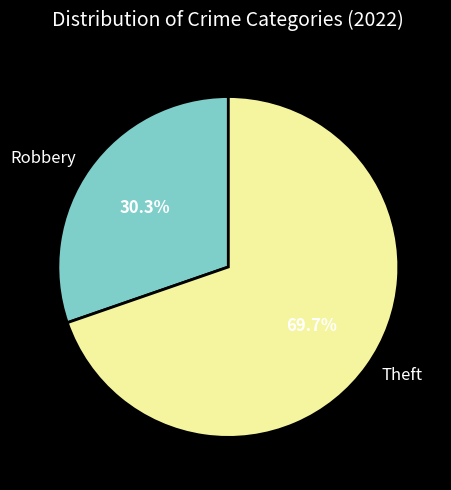

To the nearest percent, what is the average slice percentage?

50%